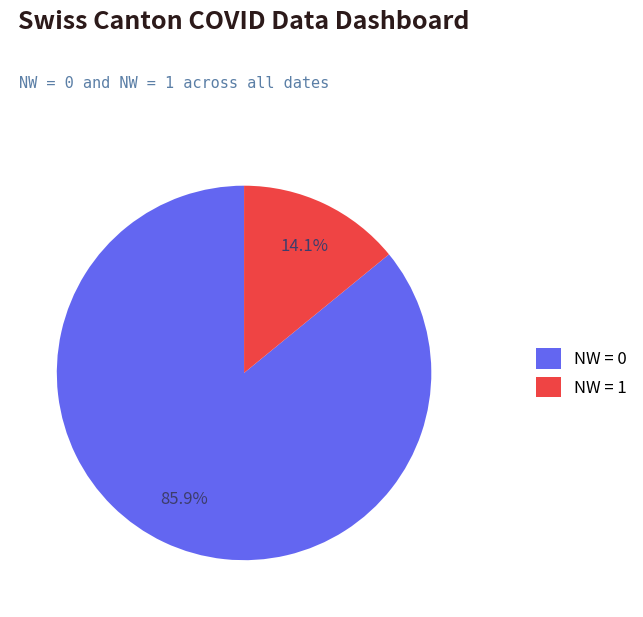

Combined, do NW = 0 and NW = 1 account for over 50%?

Yes